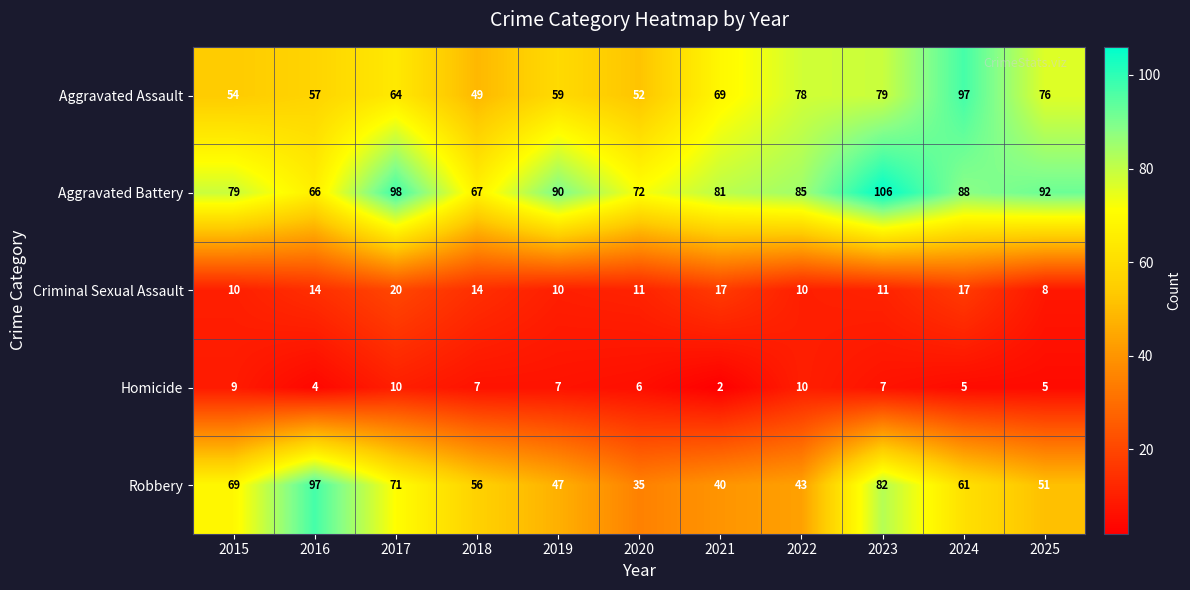

At which category does the chart reach its peak across all series?

2023